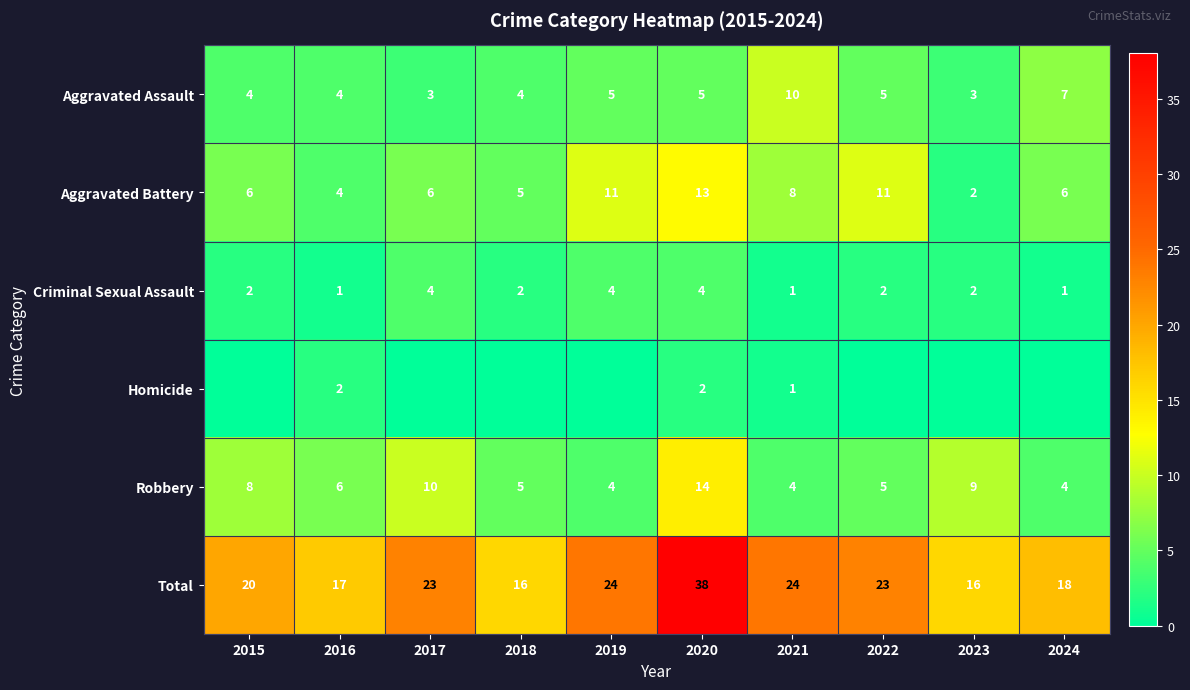

At which label does Aggravated Battery reach its peak?

2020